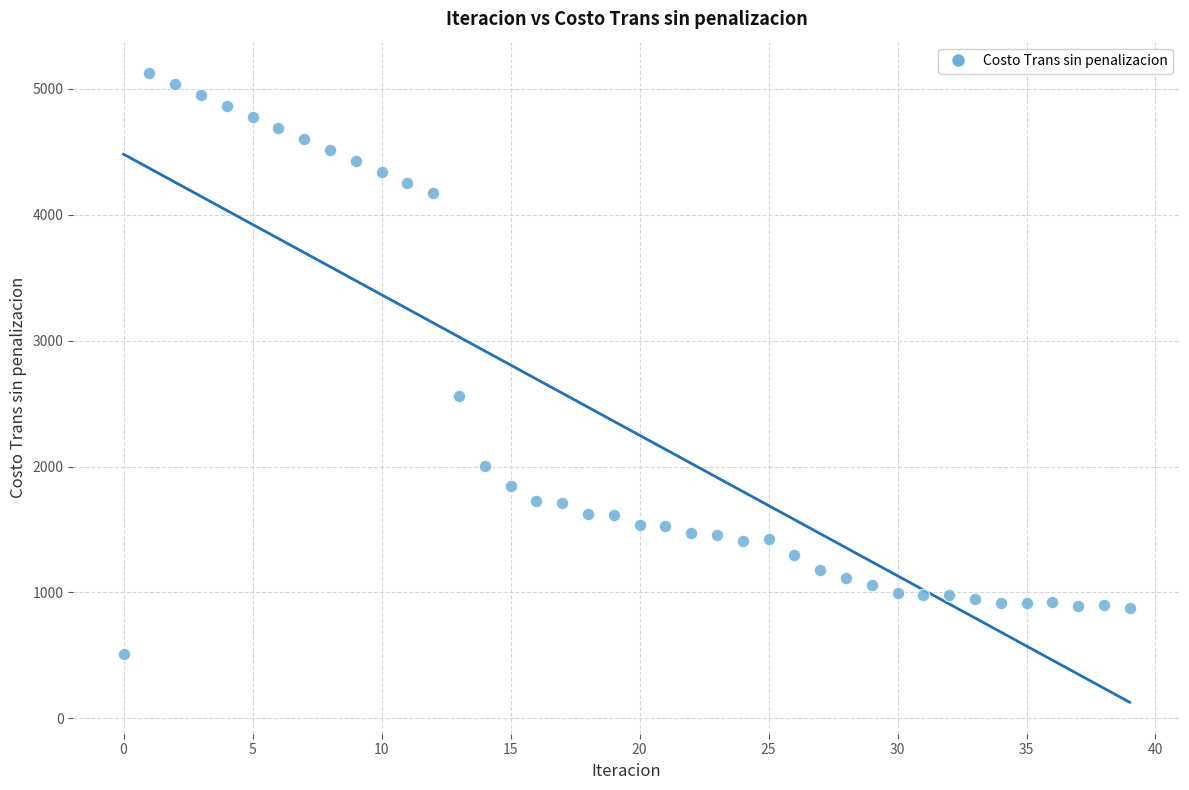

What Y value in the scatter plot is closest to 2817?

2561.5